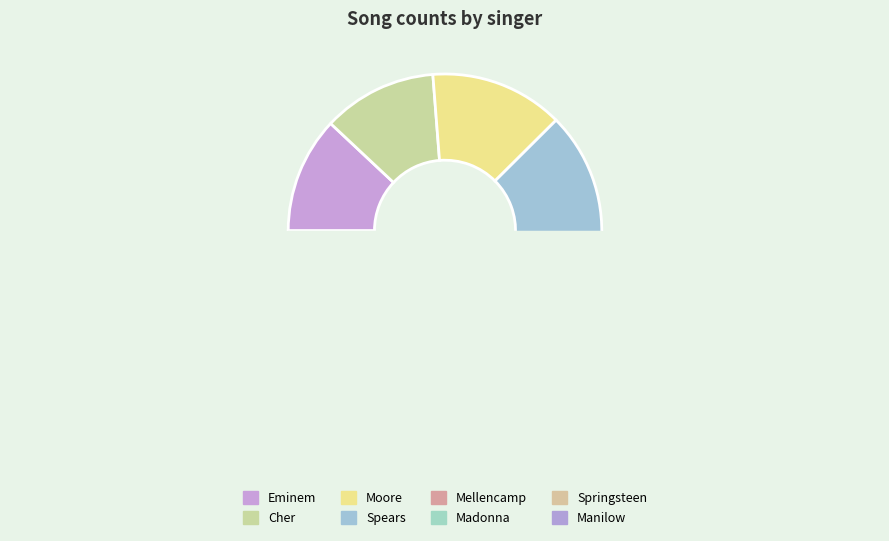

Is there a majority slice in this chart?

No